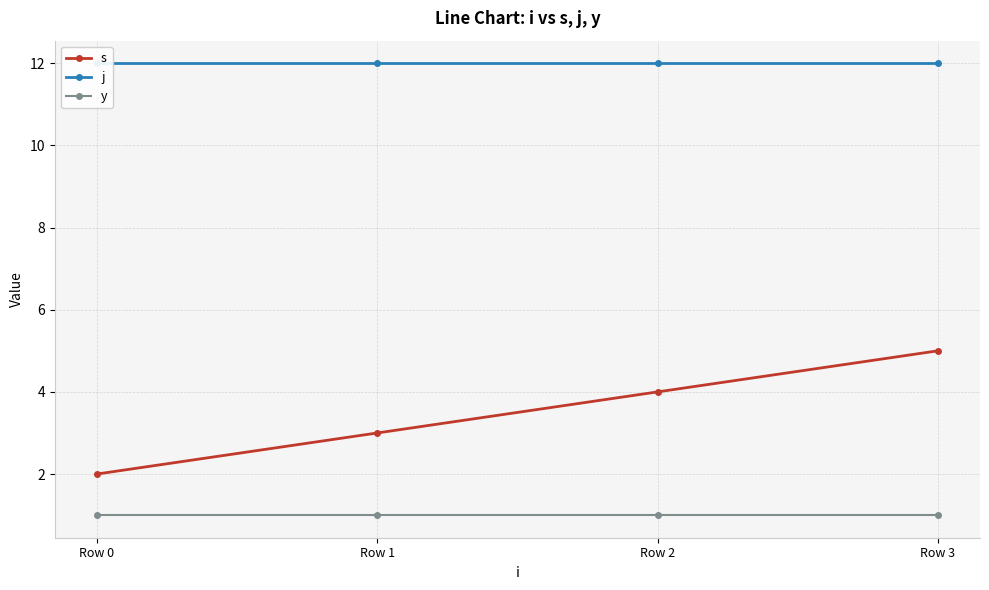

What is the value of the y point at the 1st from the left?

1